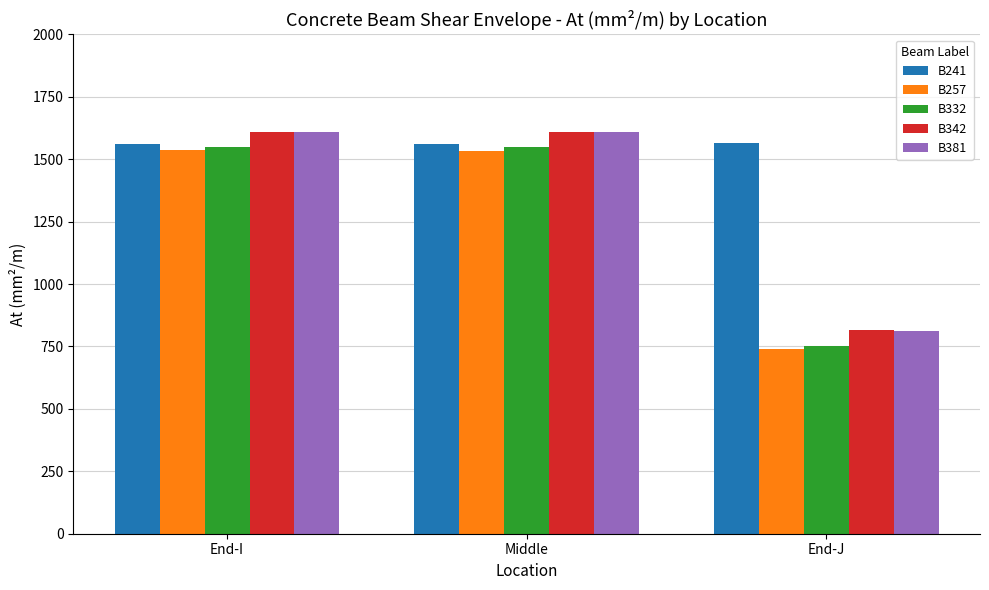

Is the value of B381 at End-I greater than the value of B332 at Middle?

Yes